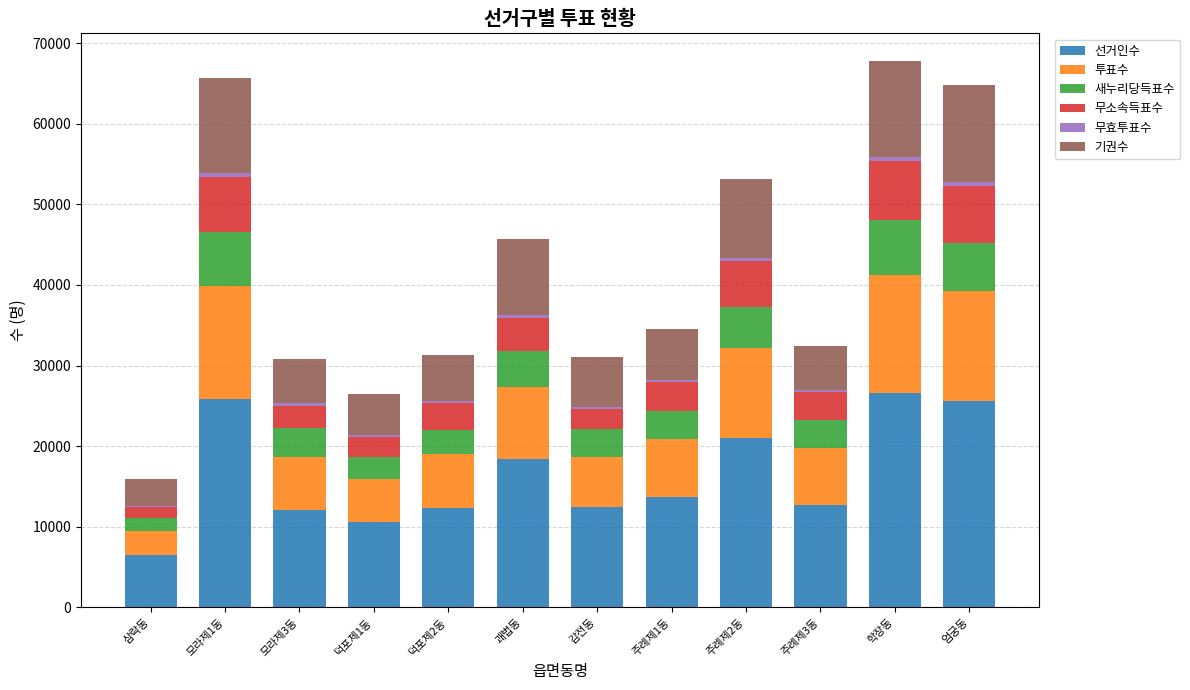

Where is 선거인수 nearest to the value 16515?

괘법동